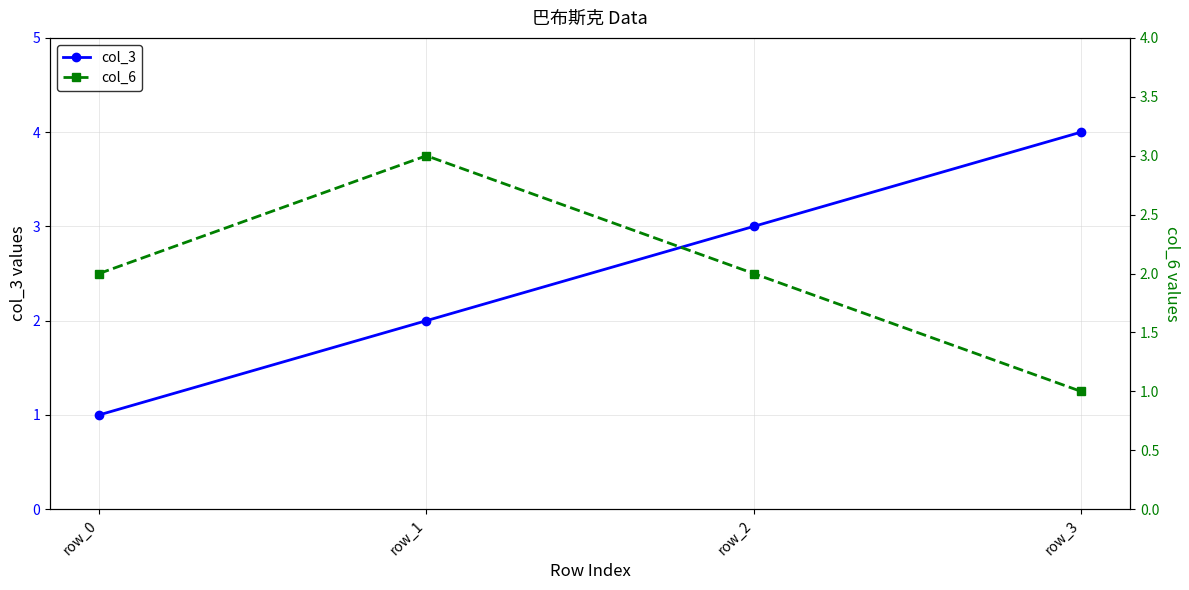

True or false: col_3 and col_6 cross at least once.

True